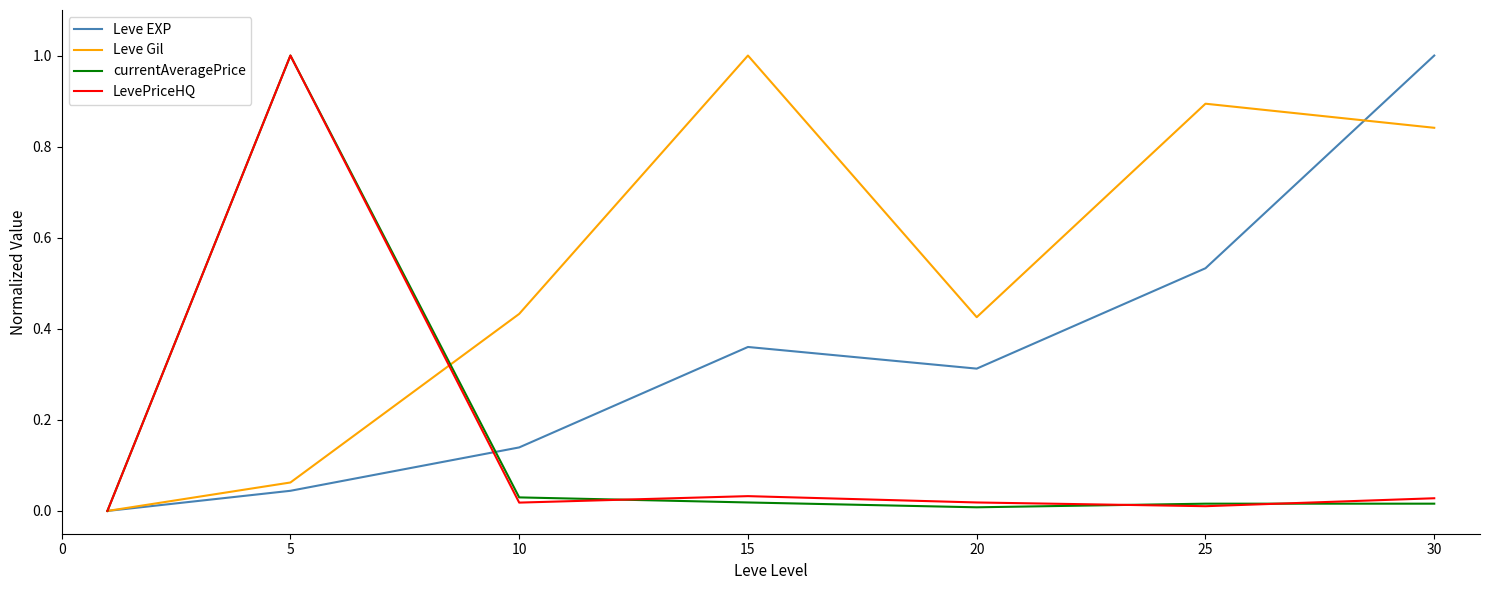

What is the maximum value for currentAveragePrice?

1.0